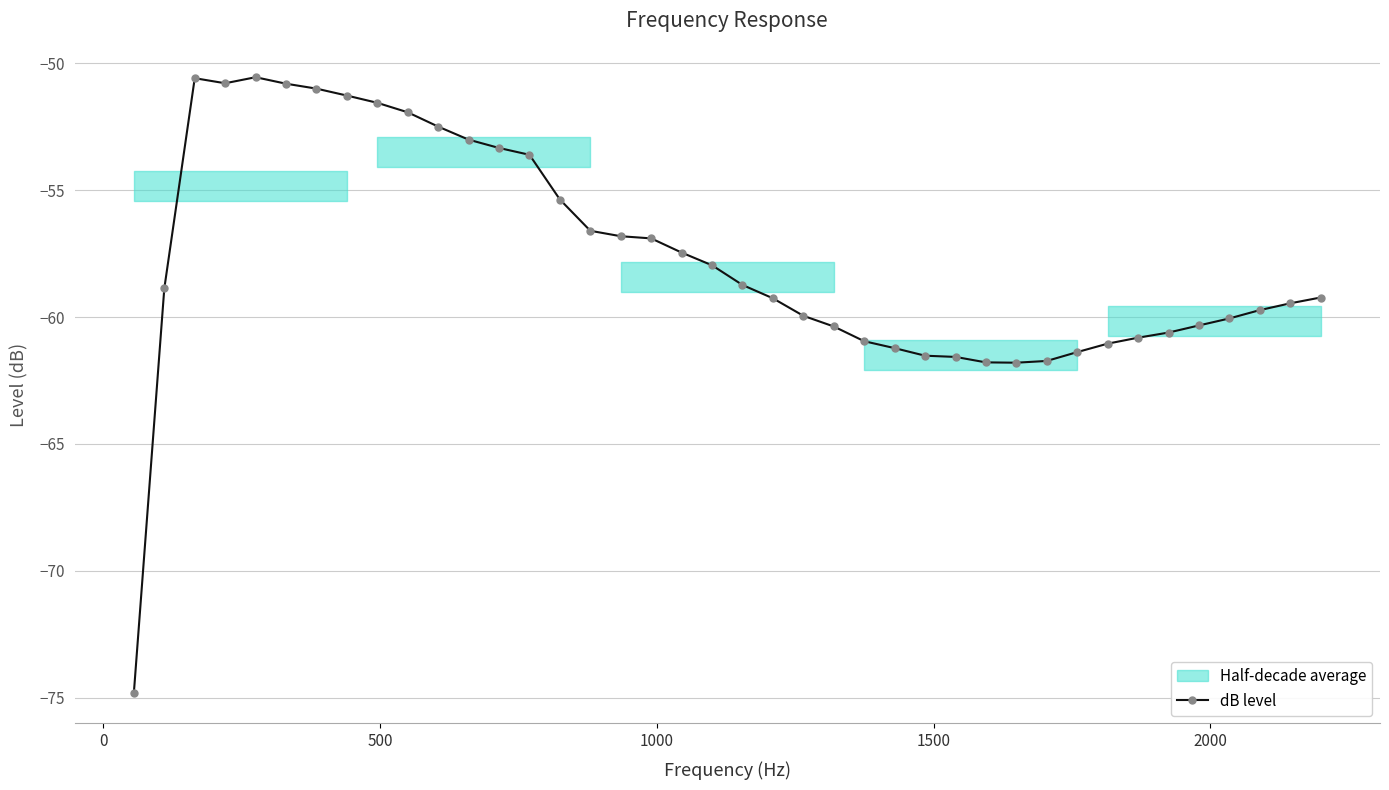

What is the smallest value displayed?

-74.8